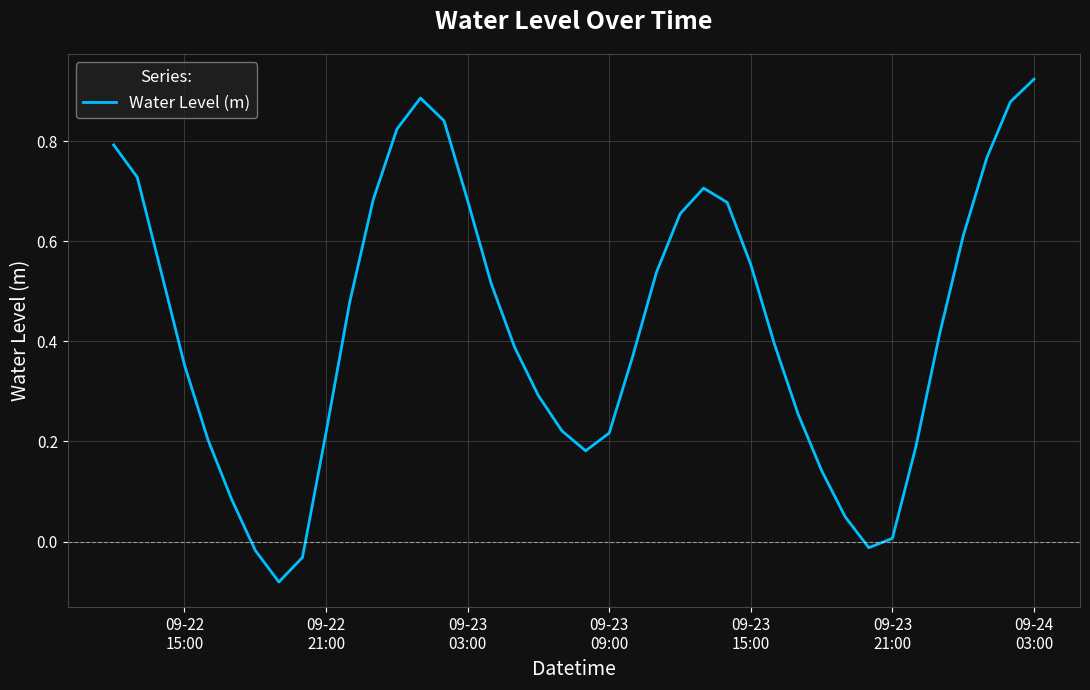

What is the difference between the maximum and minimum values?

1.0